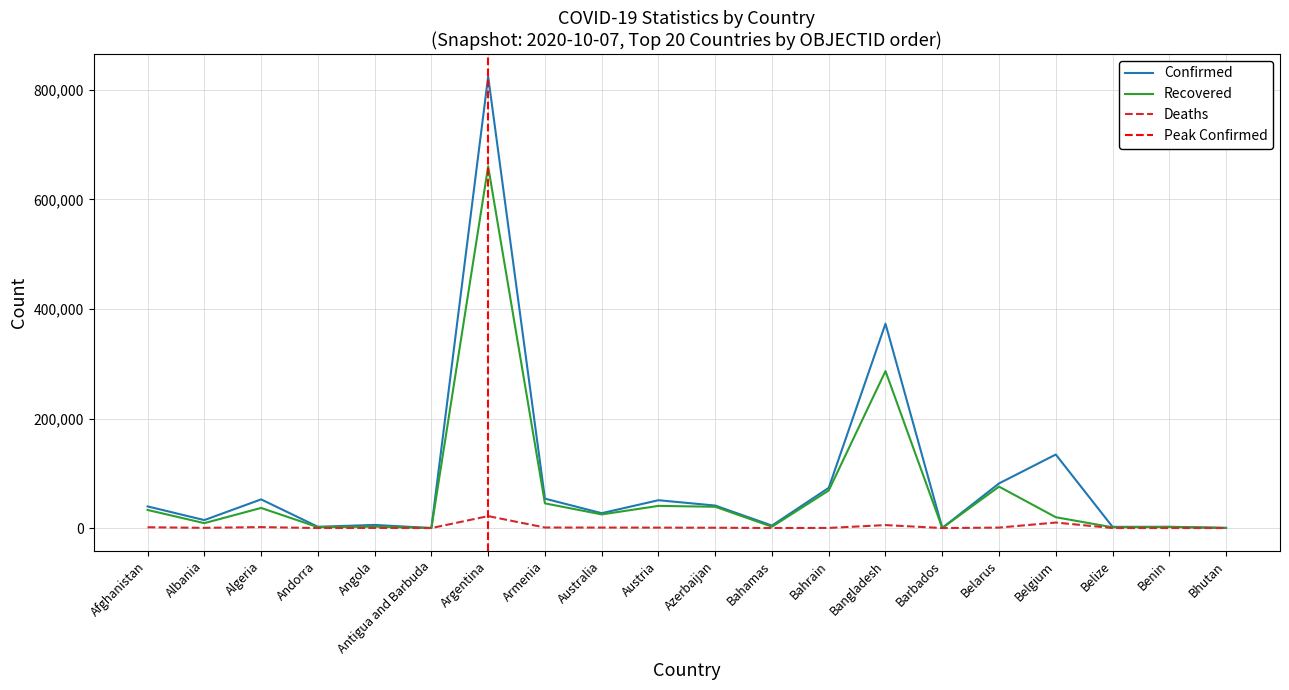

What is the label of the 19th point from the left?

Benin